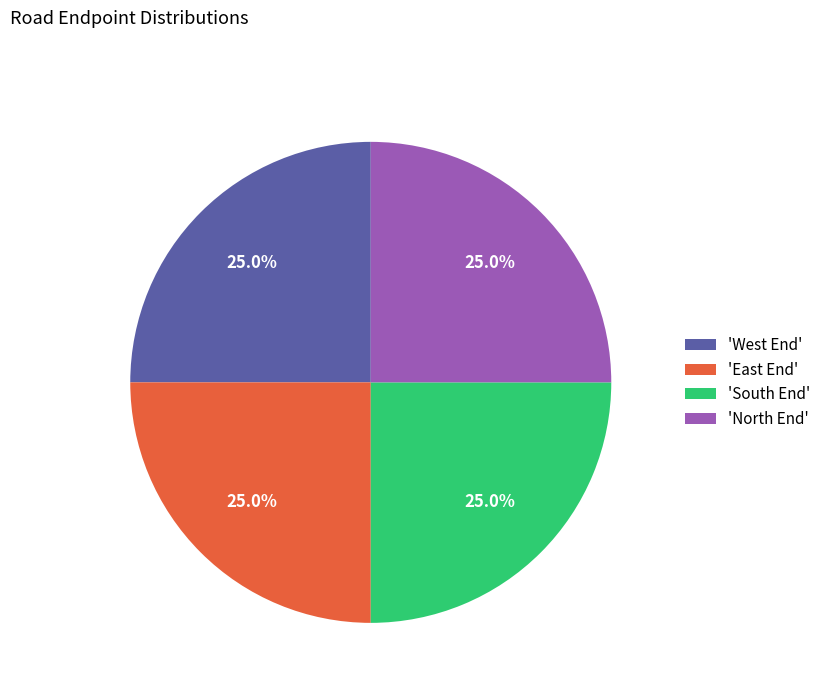

Approximately how many times larger is the value at 'South End' compared to 'East End'?

1.0